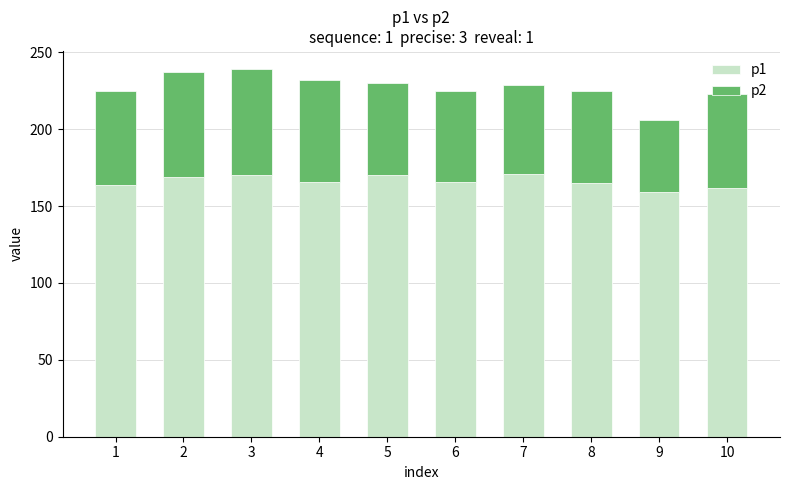

How many categories are shown in the chart?

10